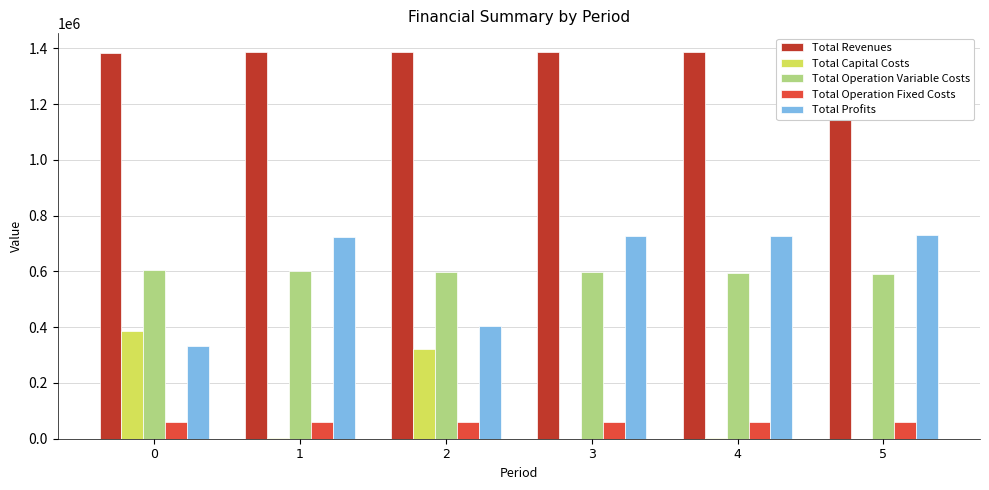

What is the maximum value for Total Capital Costs?

386454.0